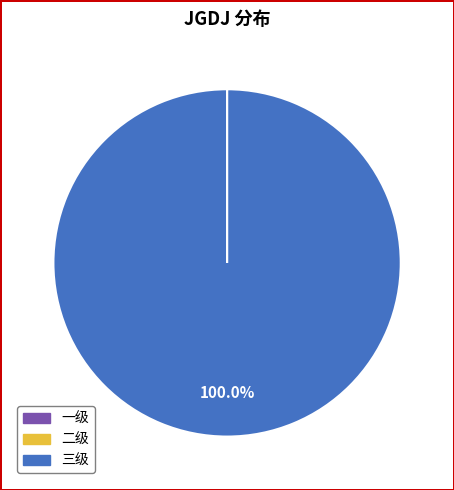

Is there a majority slice in this chart?

Yes